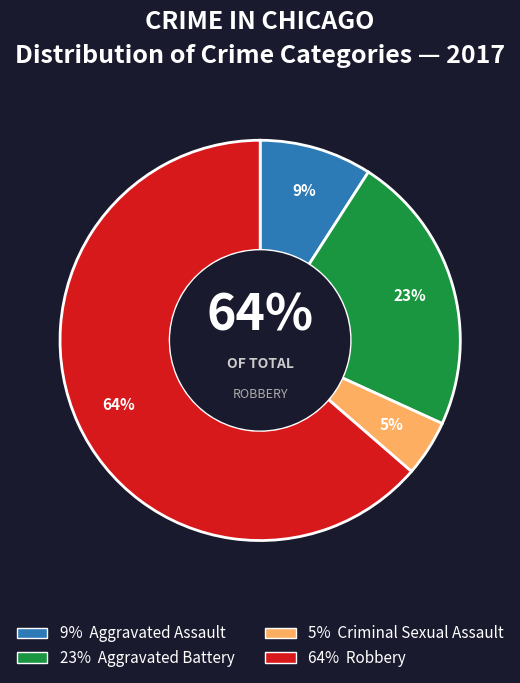

Which category has the biggest portion of the pie?

Robbery